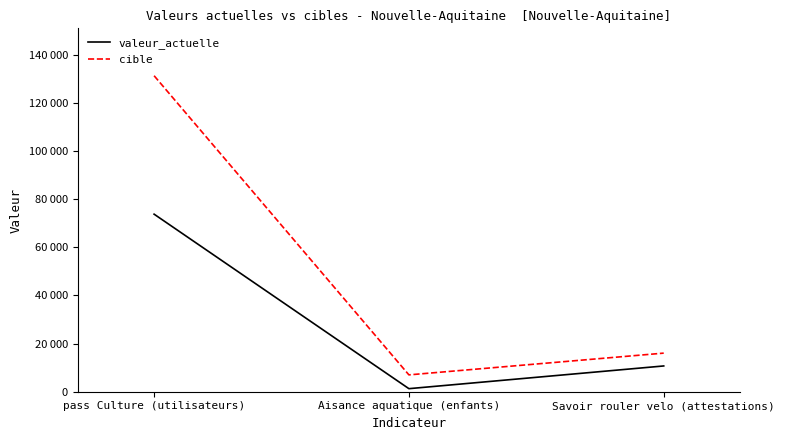

Does the chart display data point markers on the line(s)?

No